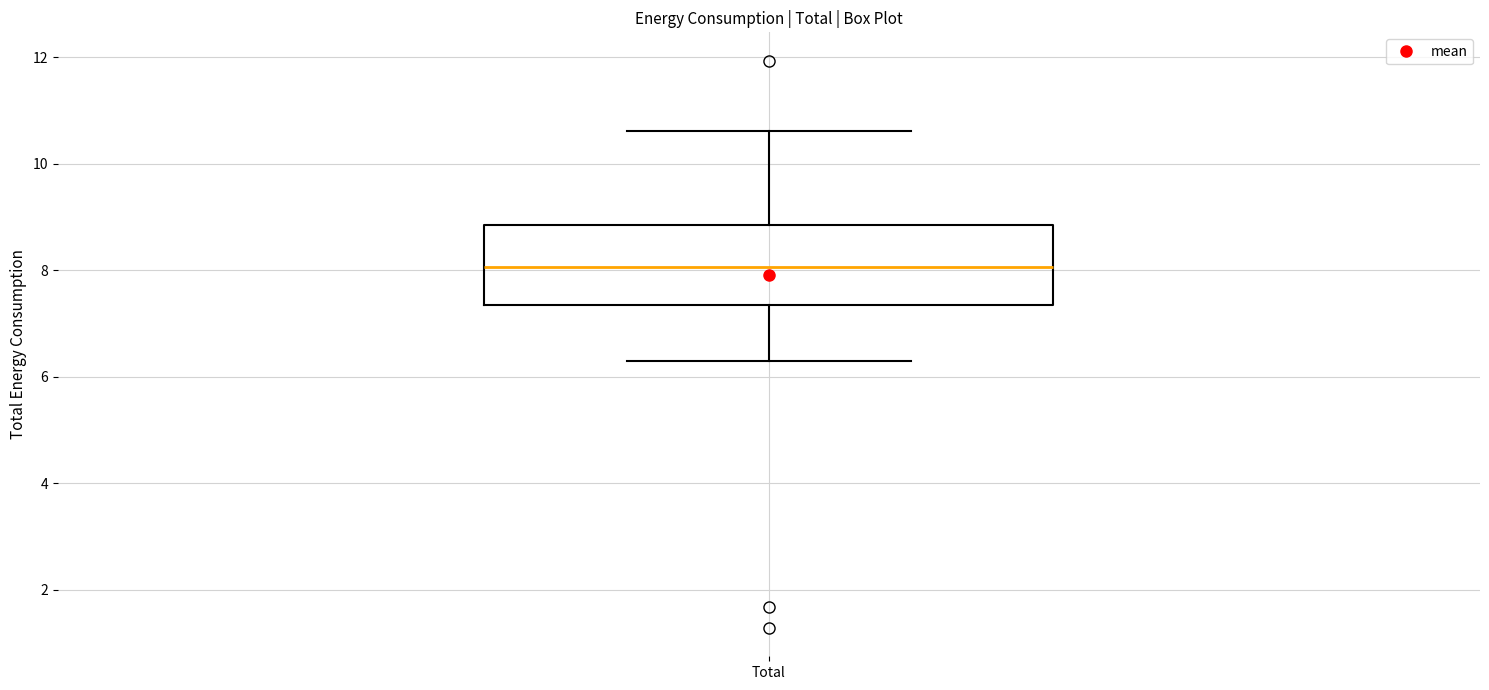

Transcribe this box plot: give where the median line is, the range the box spans, and where the two whiskers end, as read against the y-axis. The values are not printed on the chart, so give them approximately, as read against the axis.

median 8.0, box 7.4 to 8.8, whiskers 6.2 to 10.6